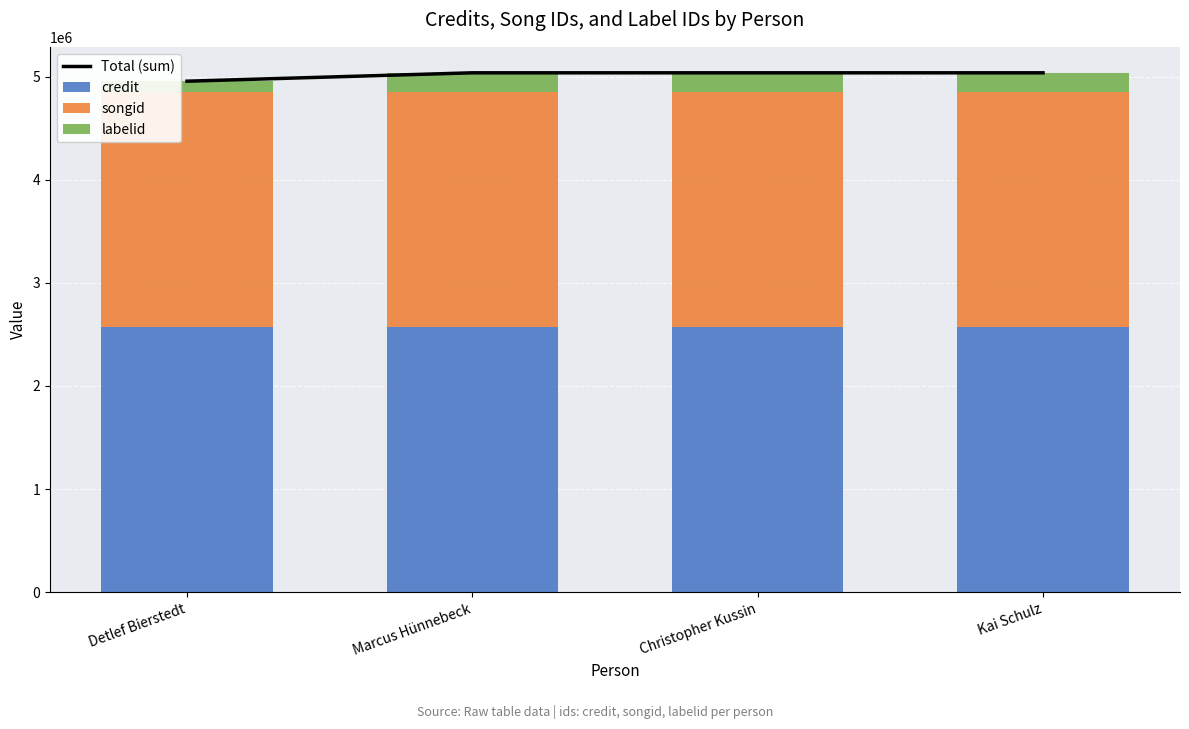

What is the value of the songid bar at the 1st from the left?

2279898